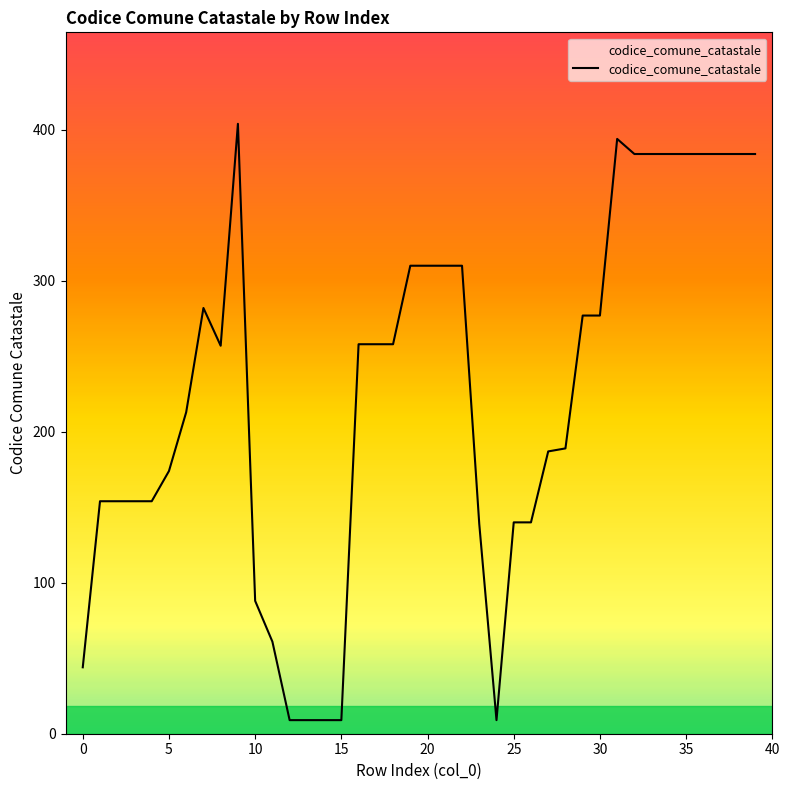

What is the maximum value shown in the chart?

404